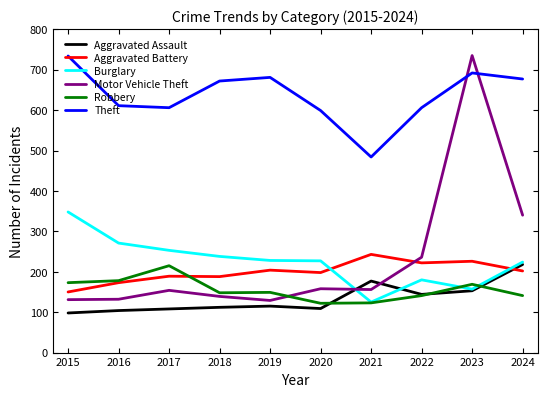

Which series has the widest spread of values?

Motor Vehicle Theft